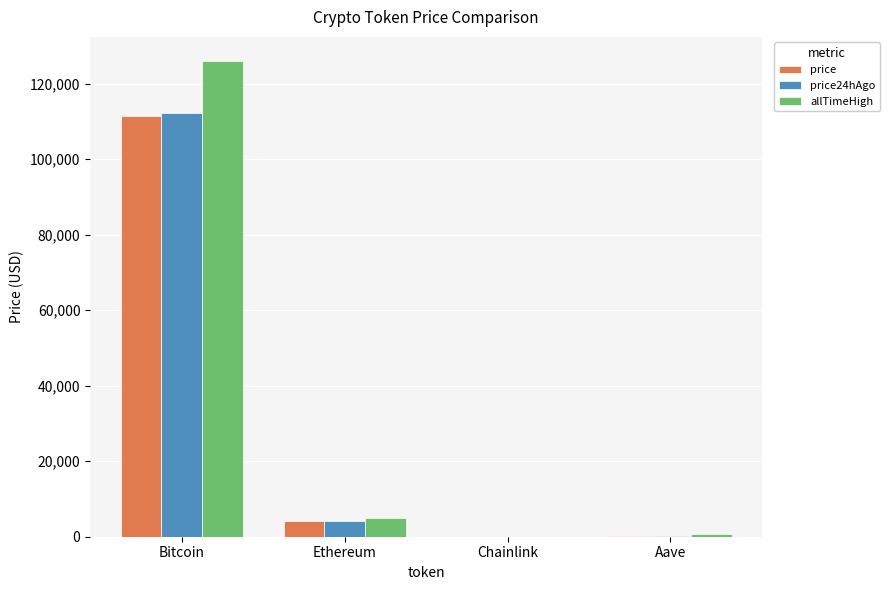

What is the maximum value for price?

111425.0